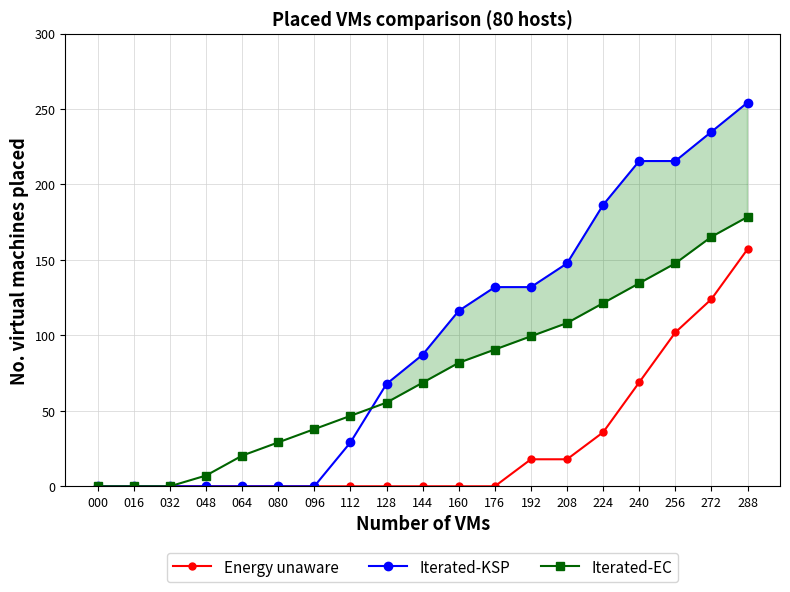

Where do Iterated-EC and Iterated-KSP first cross each other?

112 and 128